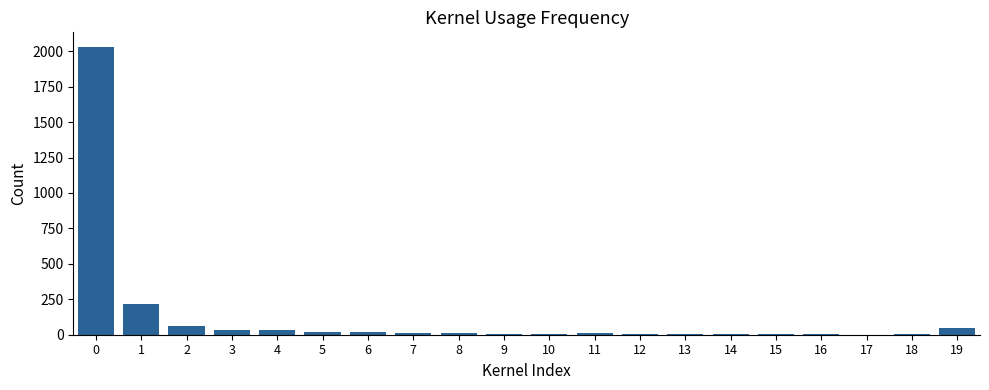

Where is the data nearest to the value 1016?

1